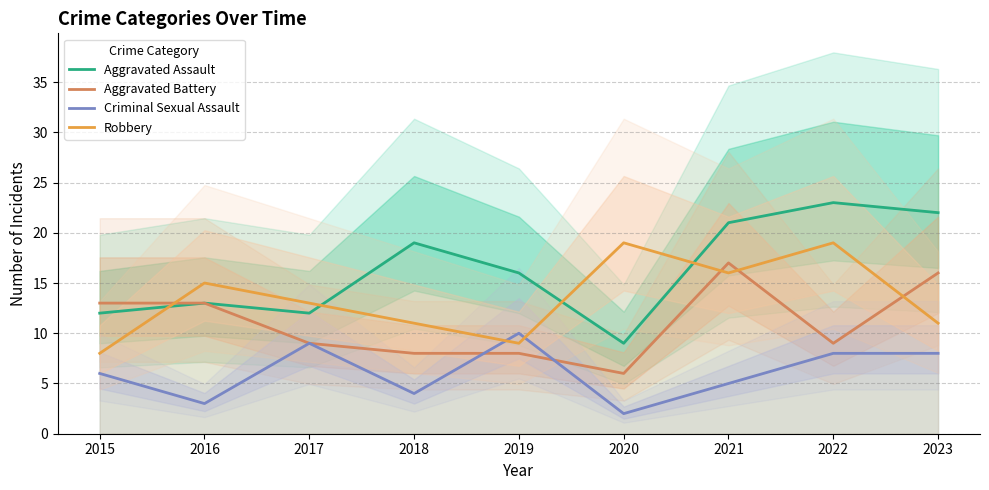

The value of Aggravated Battery at 2020 is 10. True or false?

False